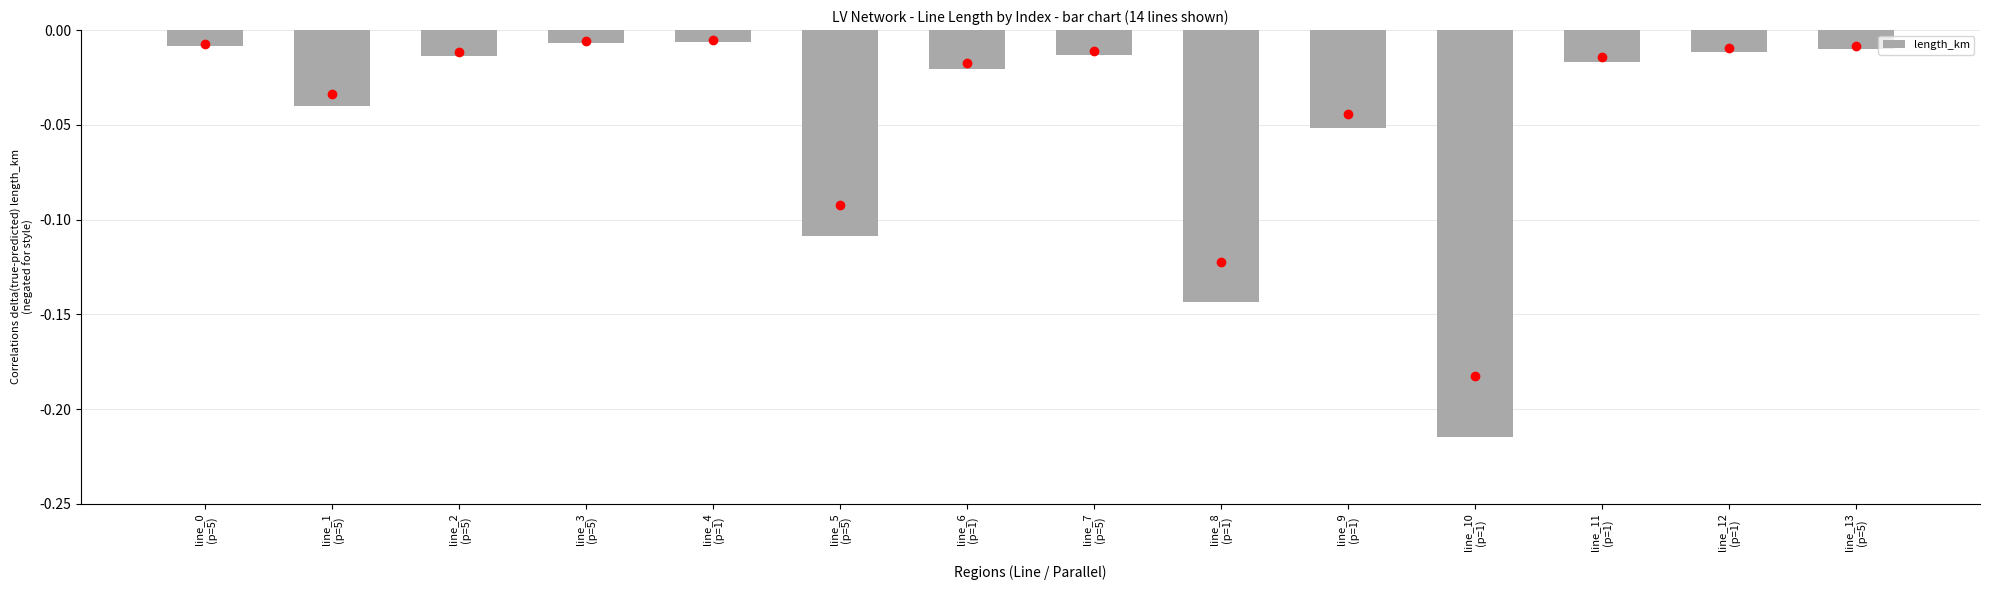

What is the sum of all values?

-0.7